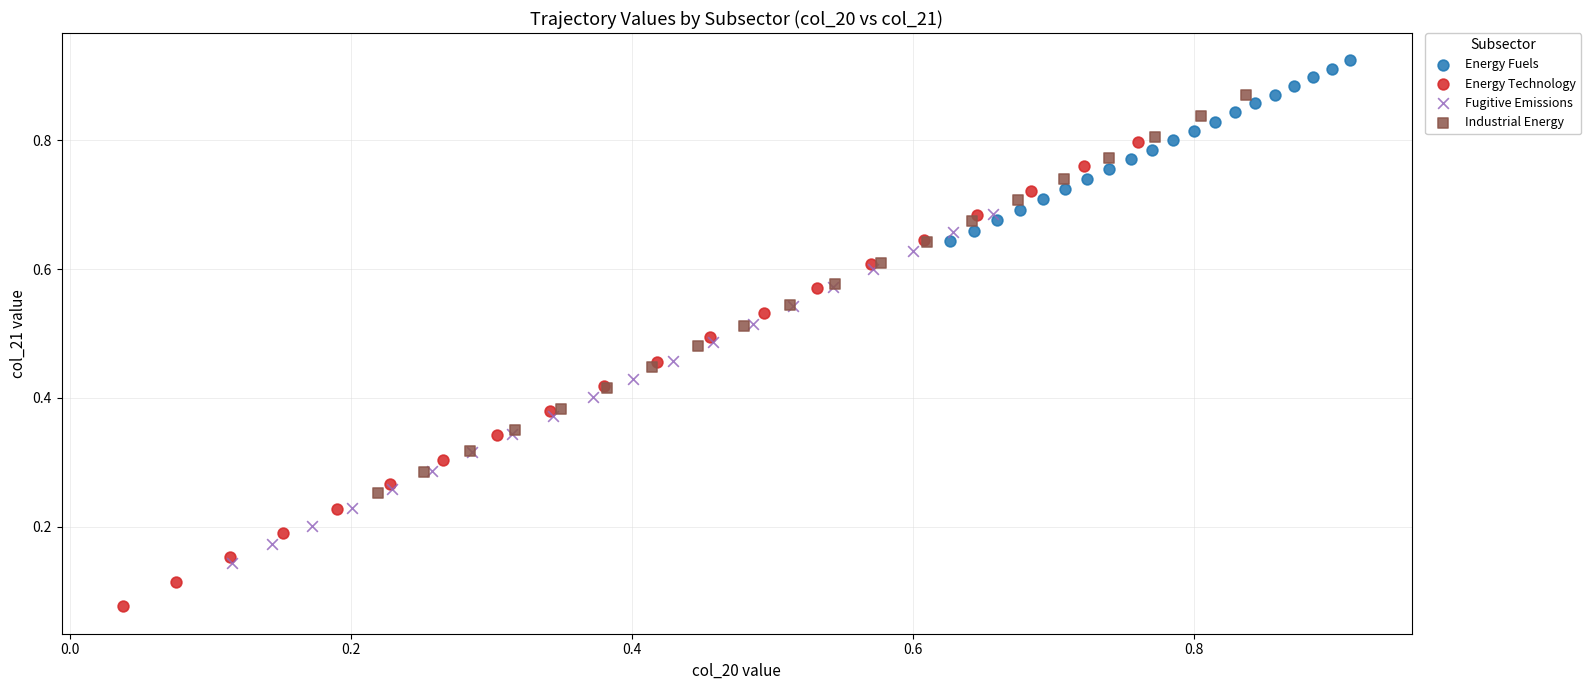

Which series has the widest spread of Y values?

Energy Technology